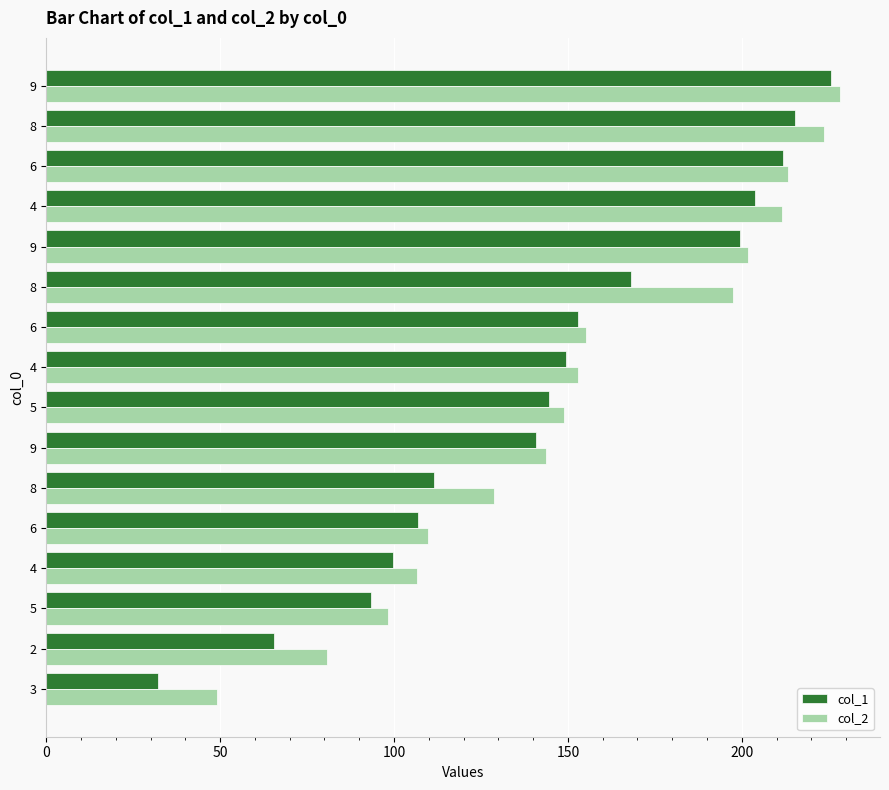

What are all the series names shown in the legend?

col_1, col_2